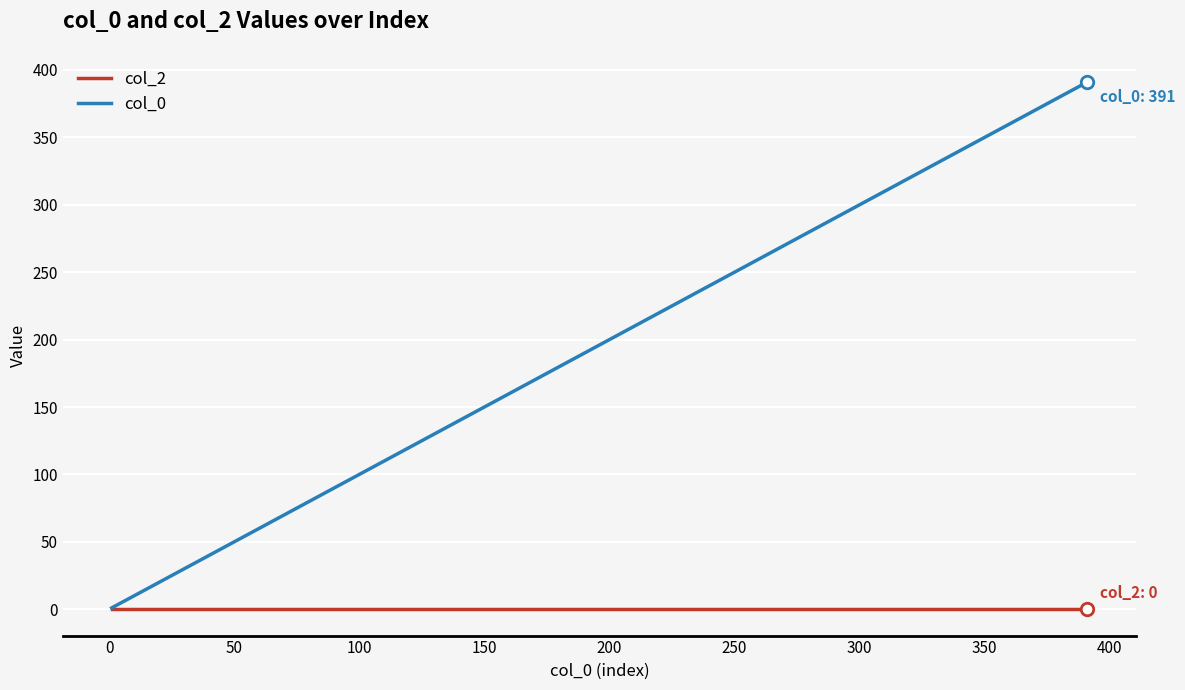

Rank the series by their maximum value, from lowest to highest.

col_2, col_0